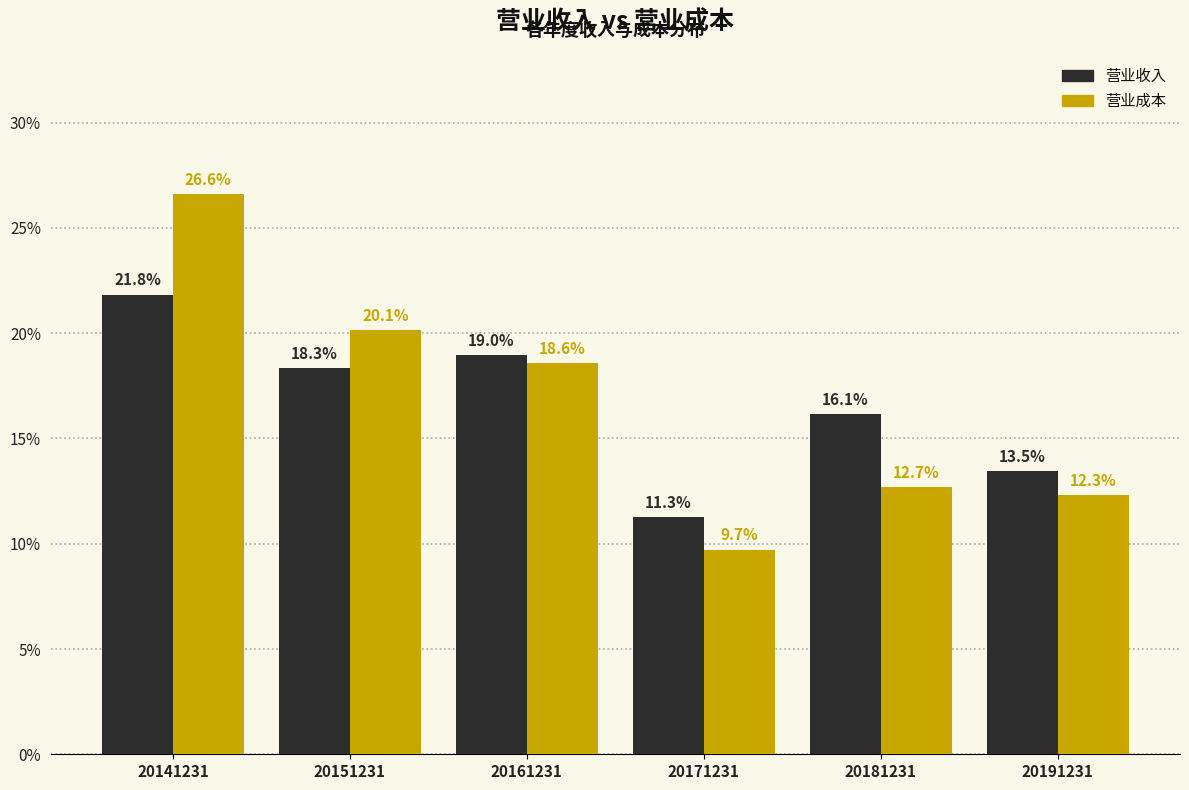

Reading left to right, extract all data points from this chart.

营业收入: 21.8	18.3	19.0	11.3	16.1	13.5
营业成本: 26.6	20.1	18.6	9.7	12.7	12.3